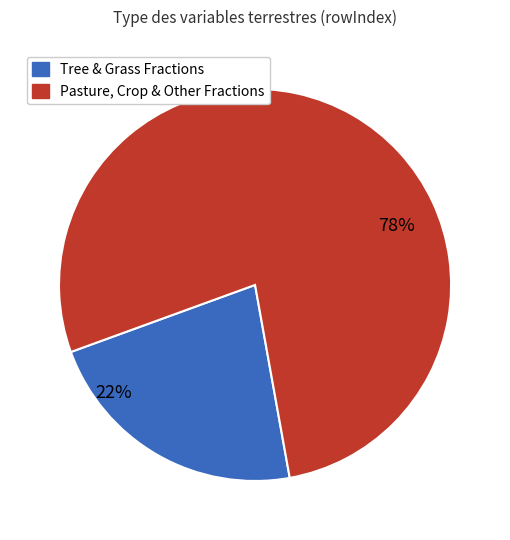

Is there any slice that represents more than half of the pie?

Yes